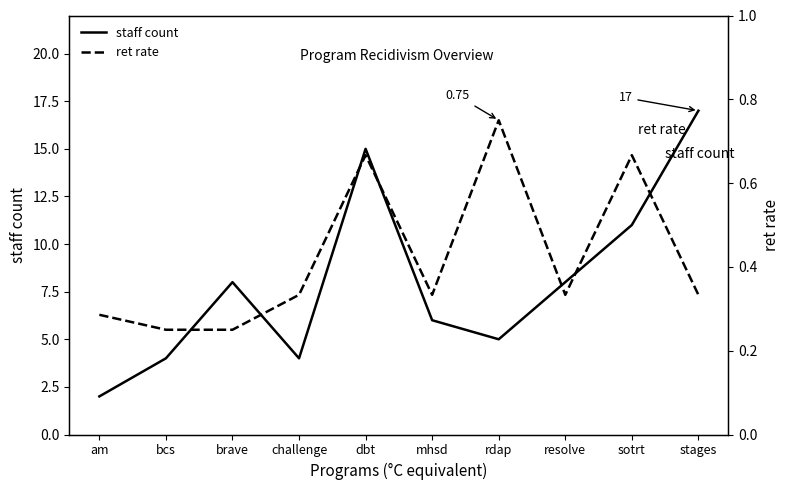

What is the sum of all ret rate values?

4.2